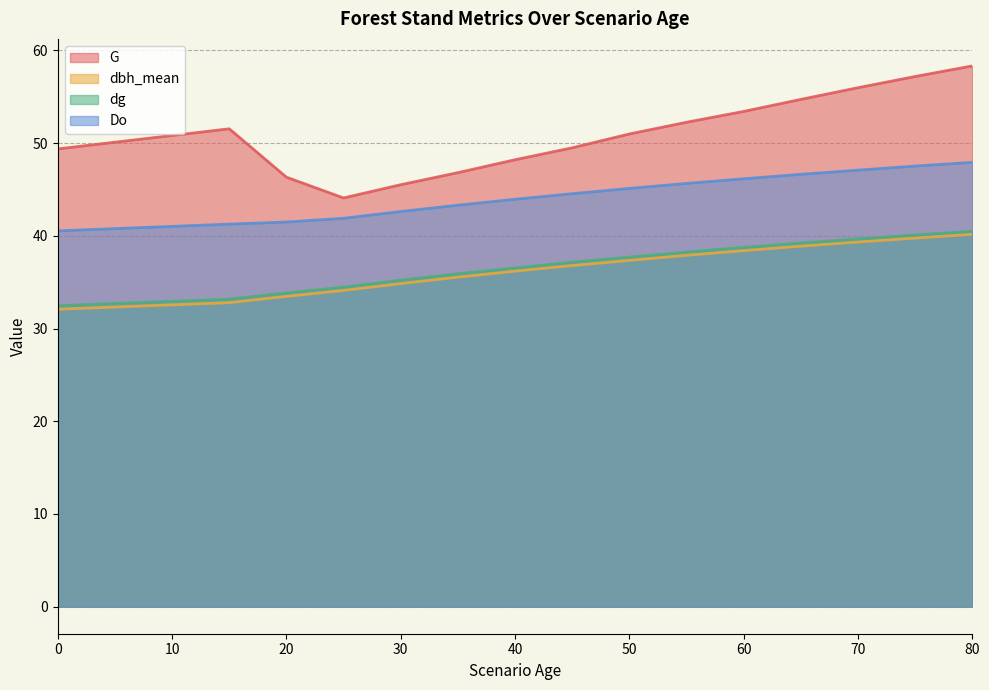

True or false: Do and G cross at least once.

False